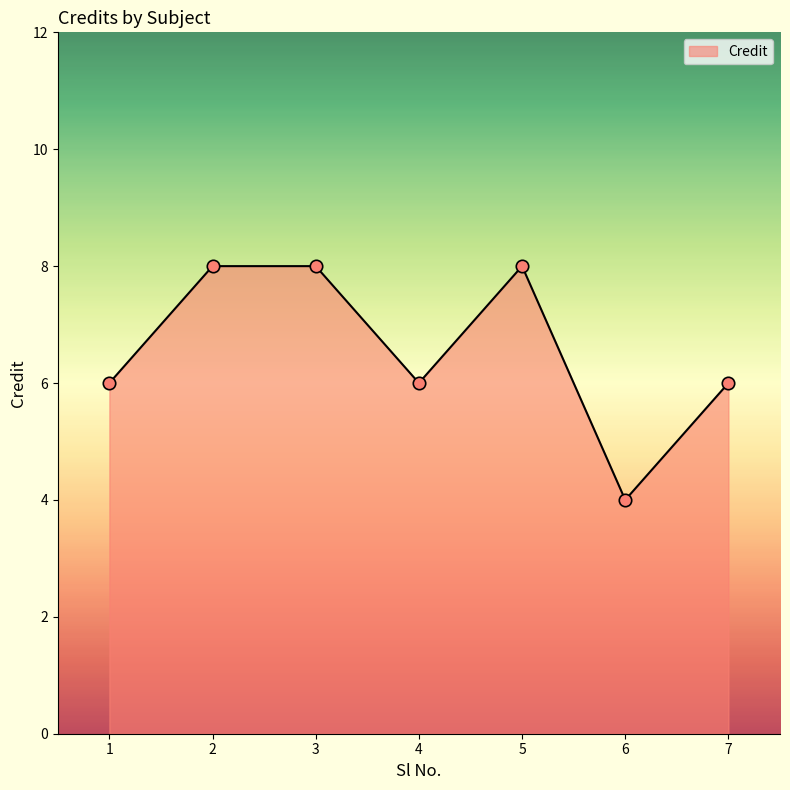

What is the change in value from 3 to 6?

-4